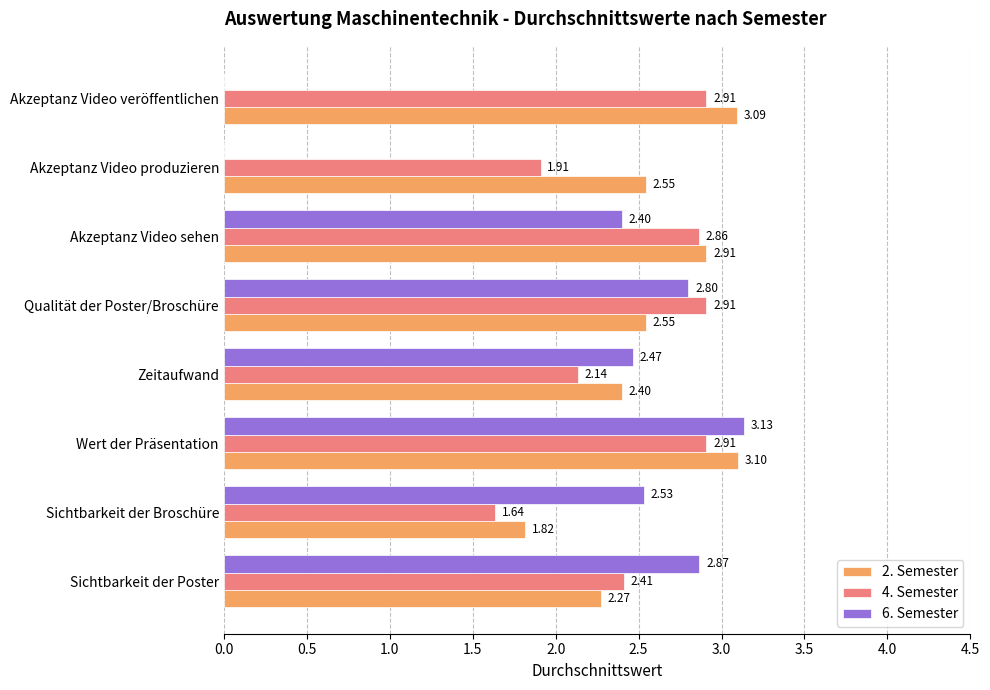

At which label does 2. Semester reach its peak?

Wert der Präsentation